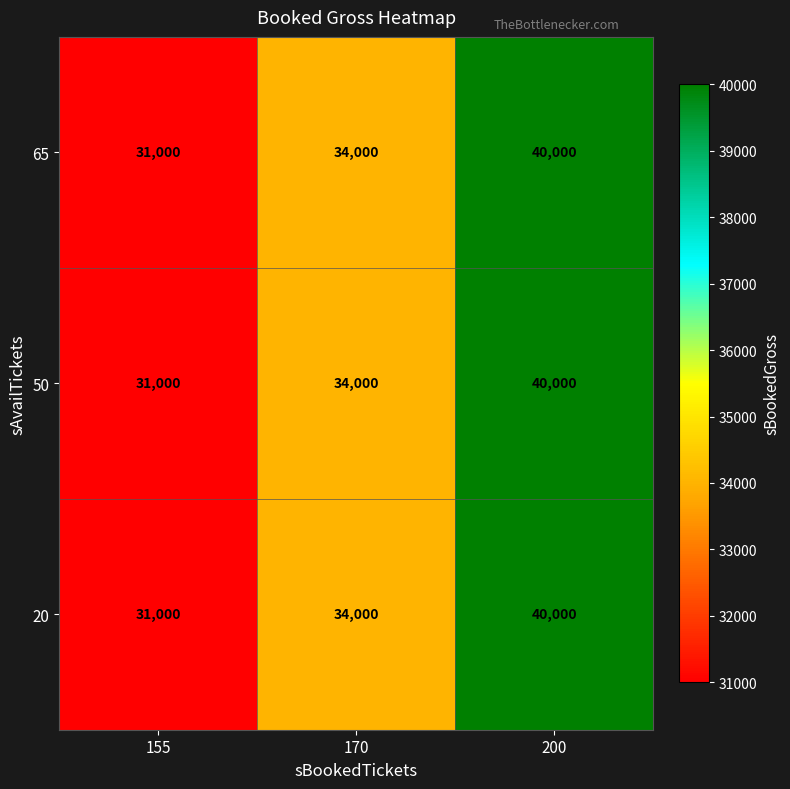

Count the number of categories in the chart.

3